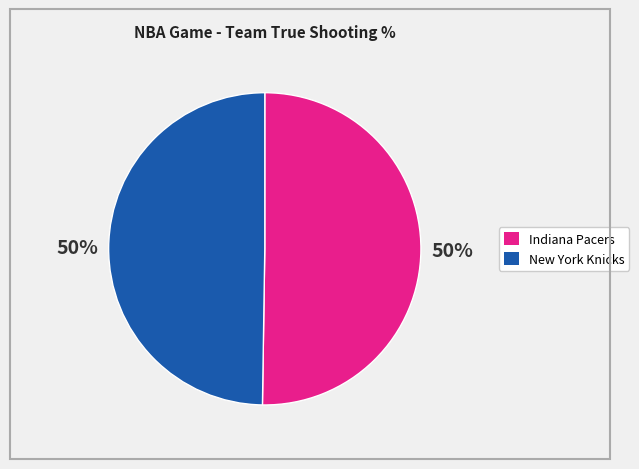

What percentage is the Indiana Pacers slice, to the nearest percent?

50%